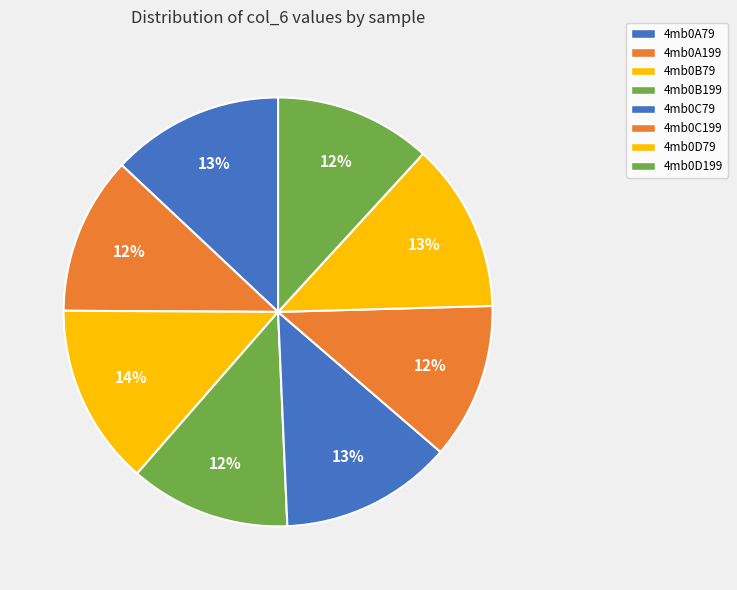

How many segments does this pie chart have?

8